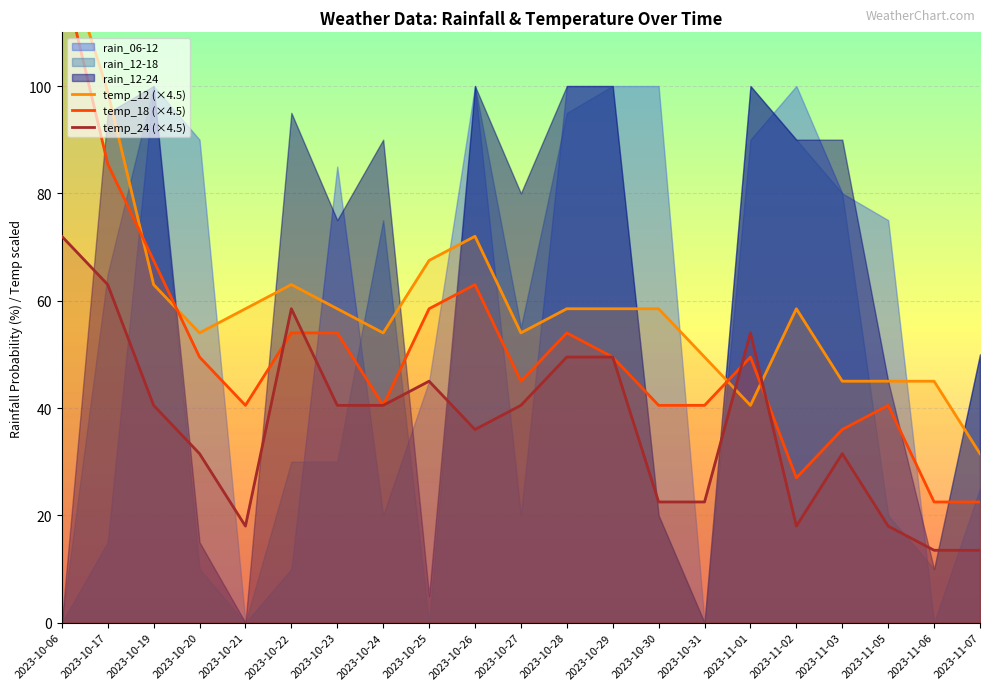

Between 2023-10-29 and 2023-11-03, which is larger?

2023-10-29